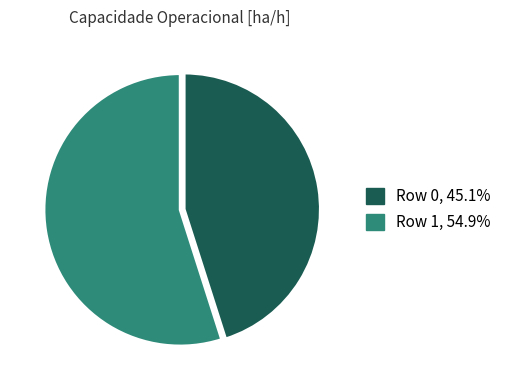

True or false: Row 0 accounts for 45% of the total.

True